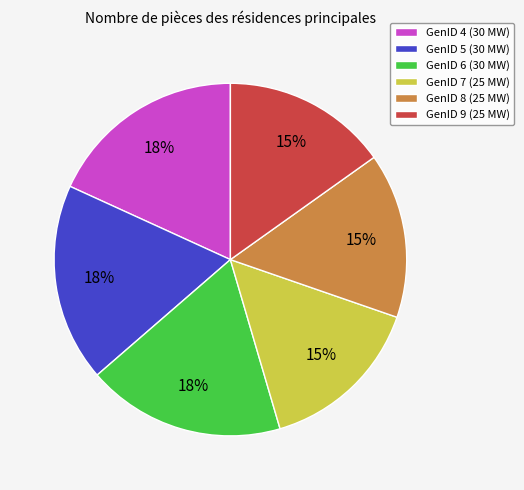

How many segments does this pie chart have?

6